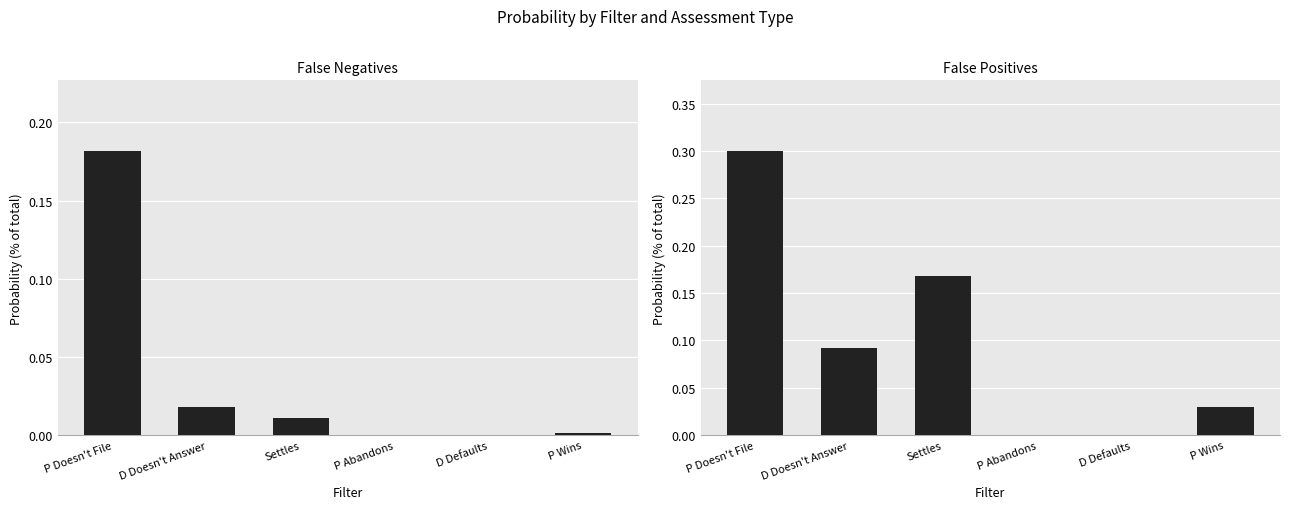

What is the average value of the False Positives series?

0.1